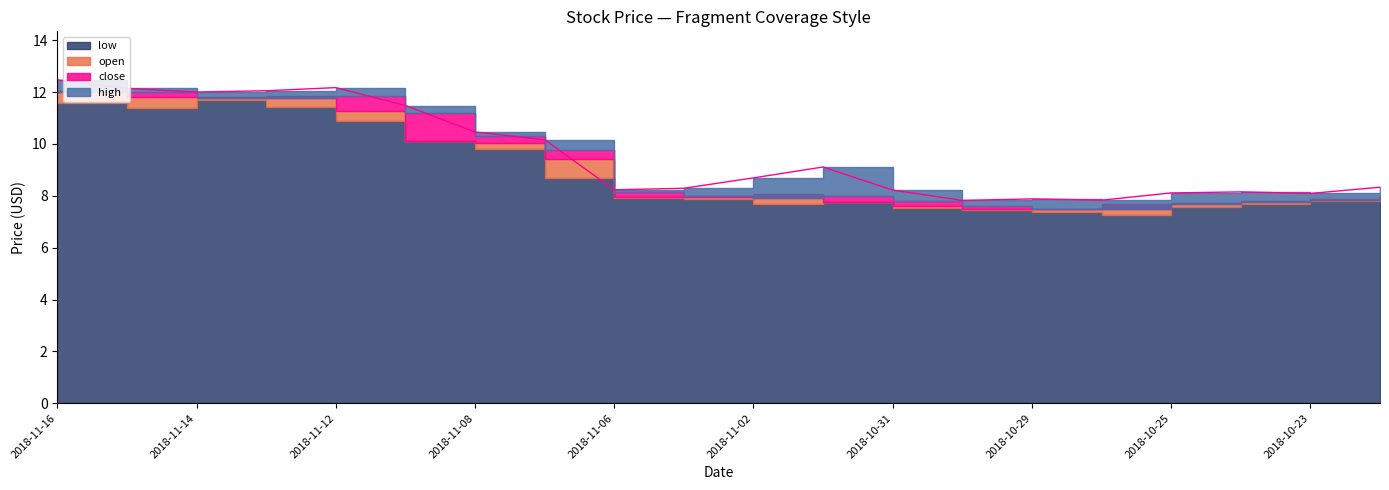

Where does the high series first go above 8?

2018-11-16